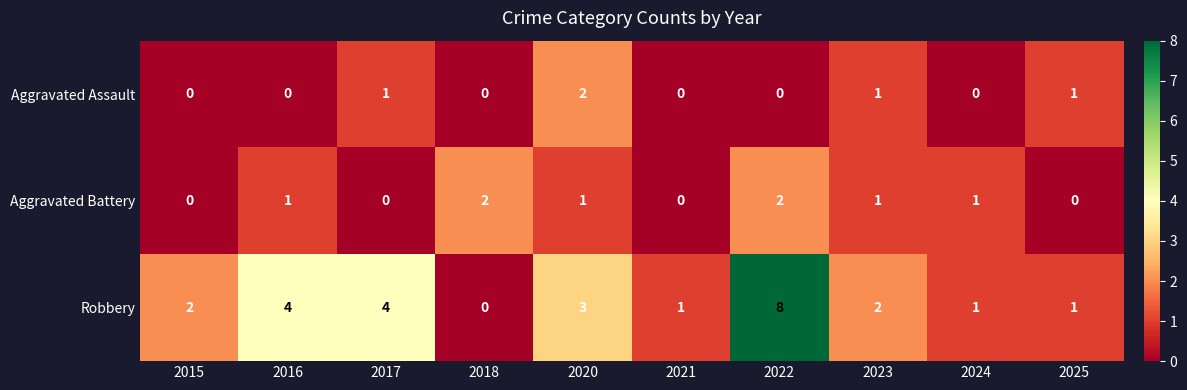

How many data points does each series have?

10